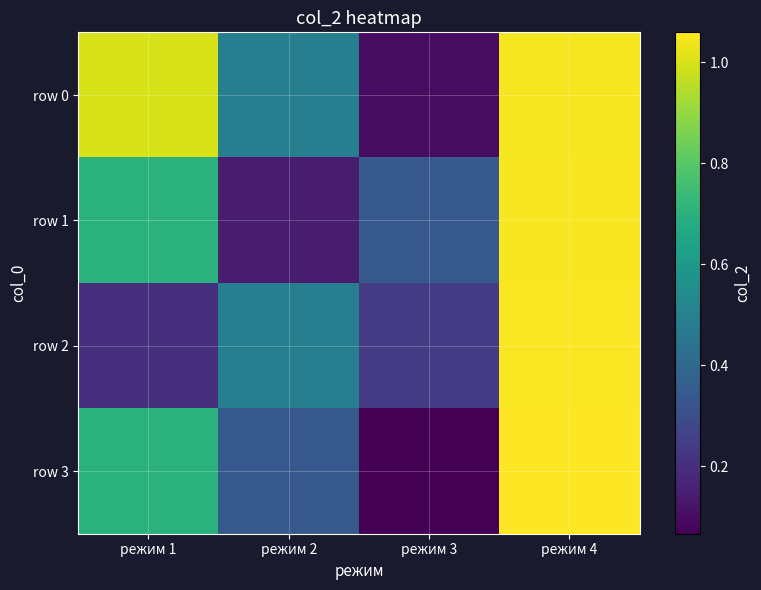

At which category is the sum across all series the highest?

режим 4